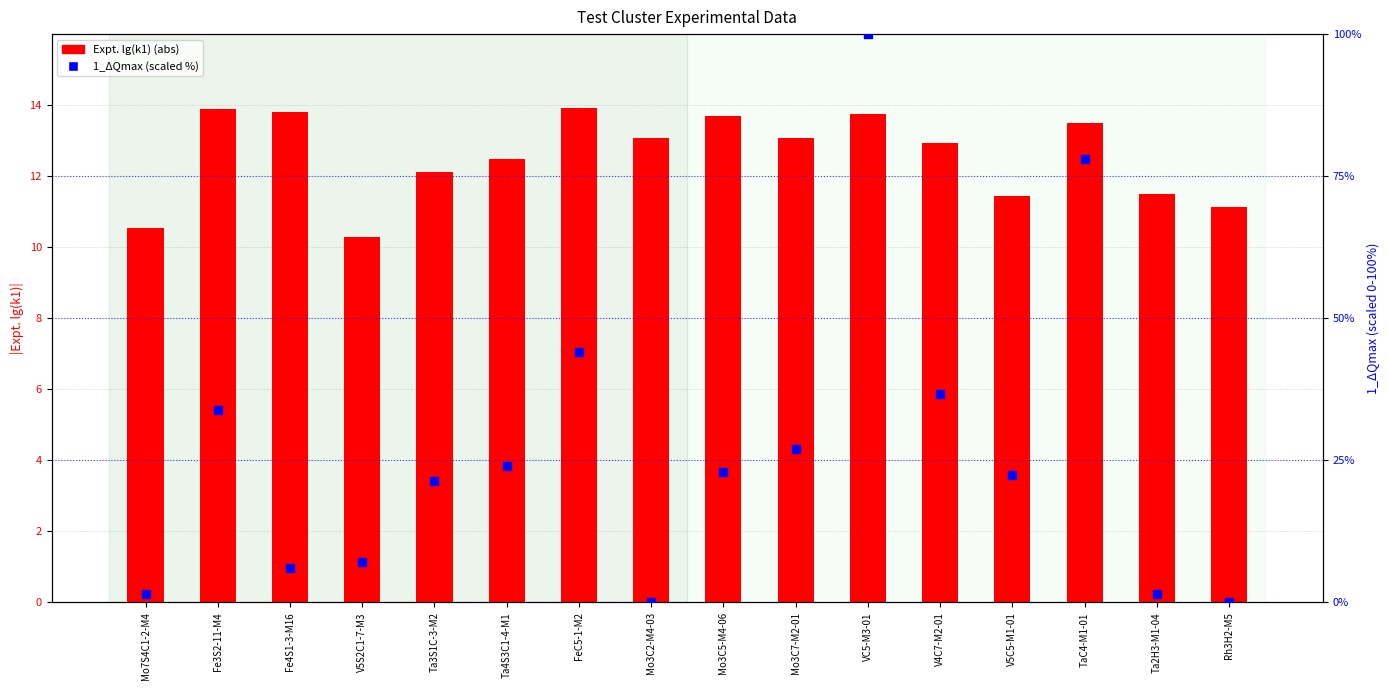

Is the value of 1_ΔQmax (scaled) at Fe3S2-11-M4 greater than the value of Expt. lg(k1) (abs) at V5C5-M1-01?

Yes